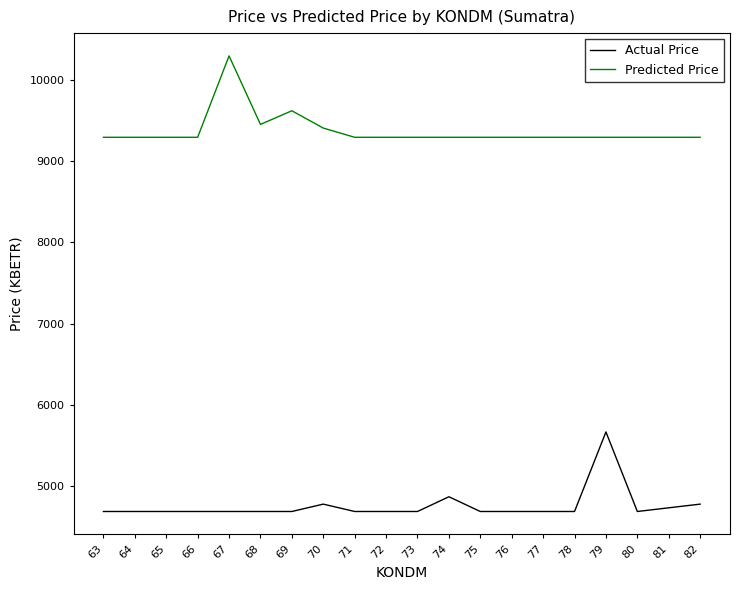

What is the difference between the highest and lowest values at 69?

4932.0